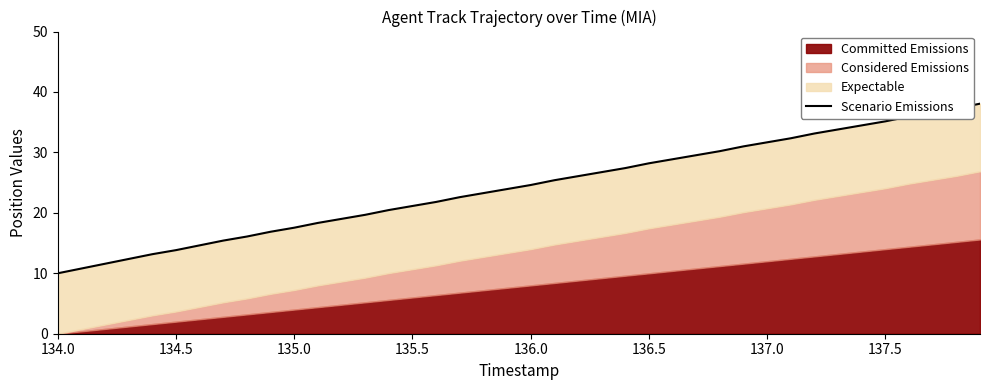

Where does the data first go above 24?

136.0